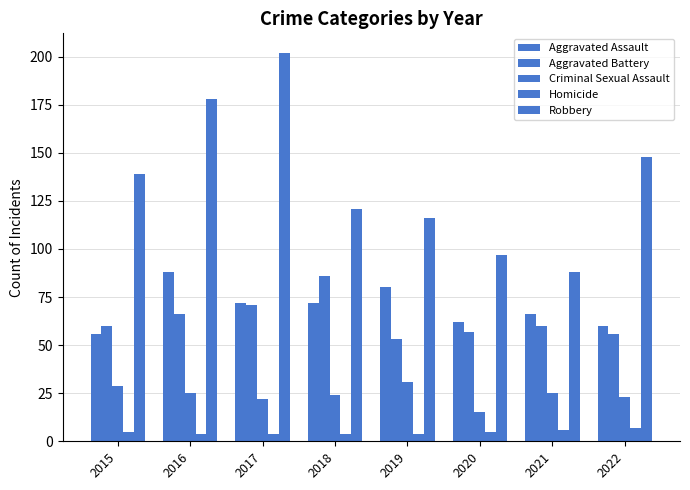

How many bars are there in each group?

5